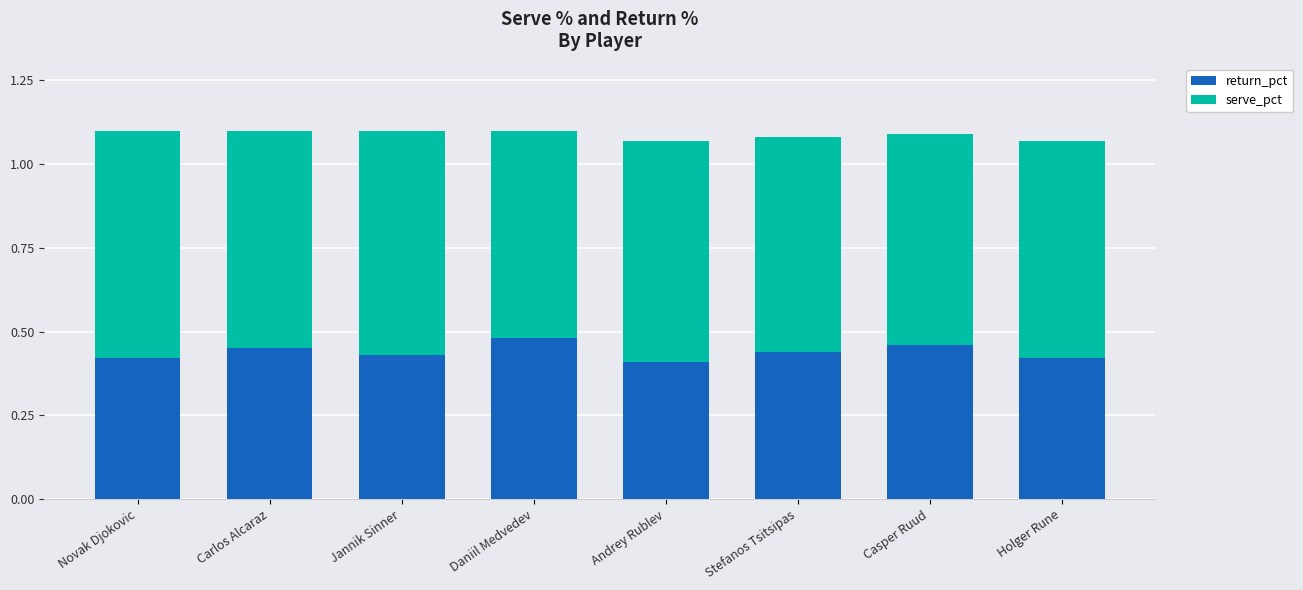

What are all the series names shown in the legend?

return_pct, serve_pct